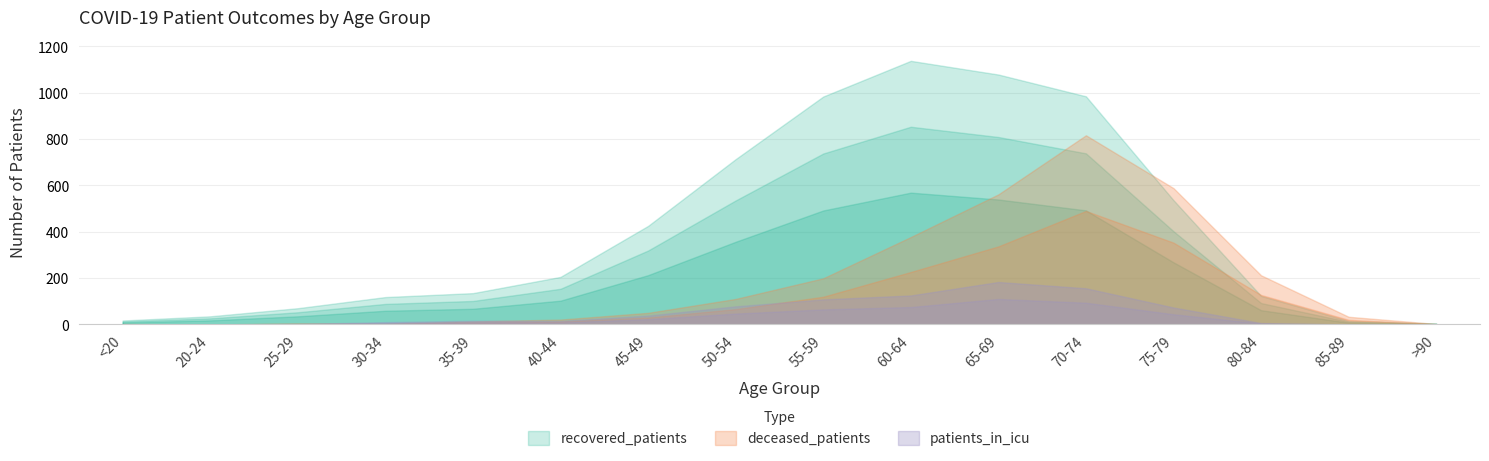

What position from the right is 20-24?

15